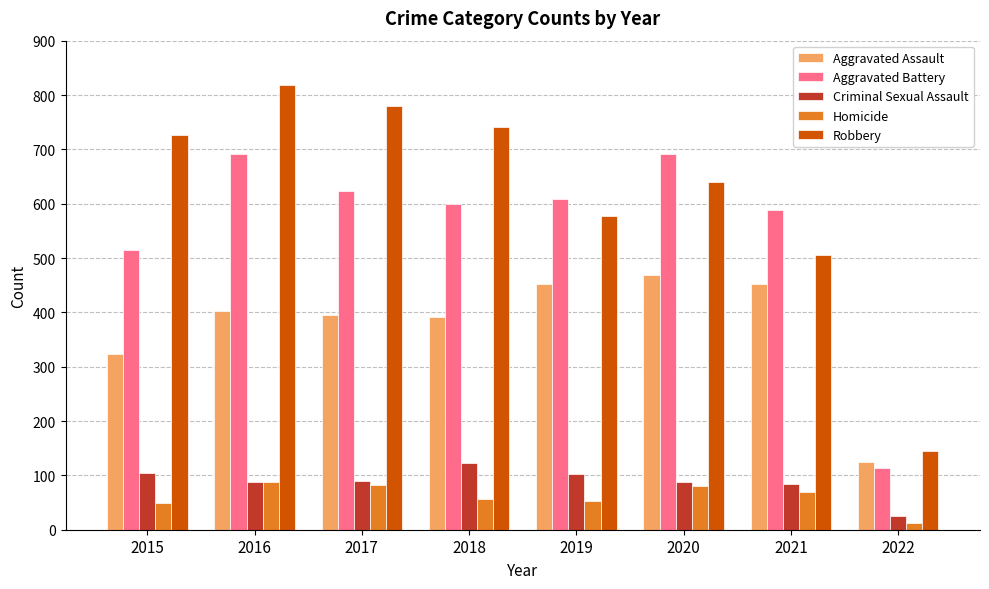

What is the difference between the highest and lowest values at 2020?

610